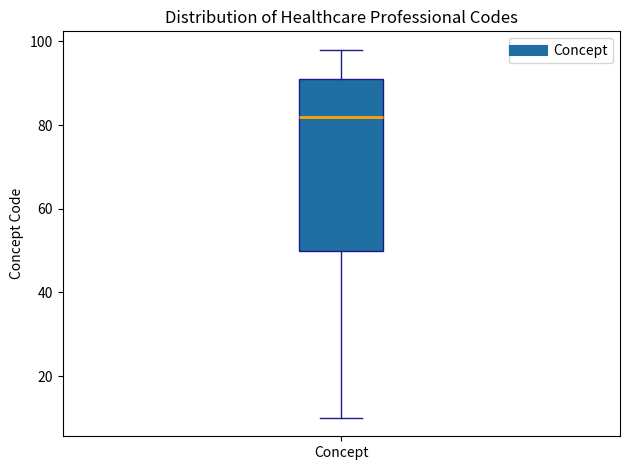

Where does the lower whisker of the box for Concept end on the y-axis? The values are not printed on the chart, so give them approximately, as read against the axis.

10